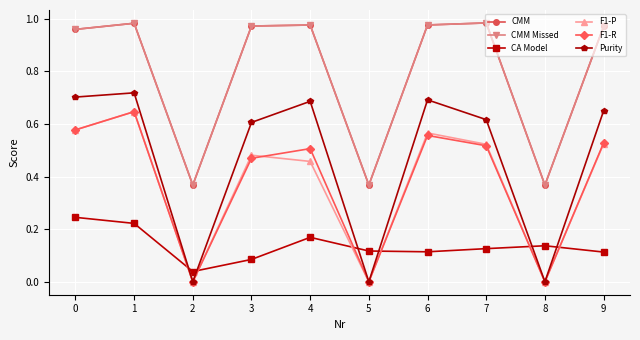

Is this an area chart (filled region under the line)?

No